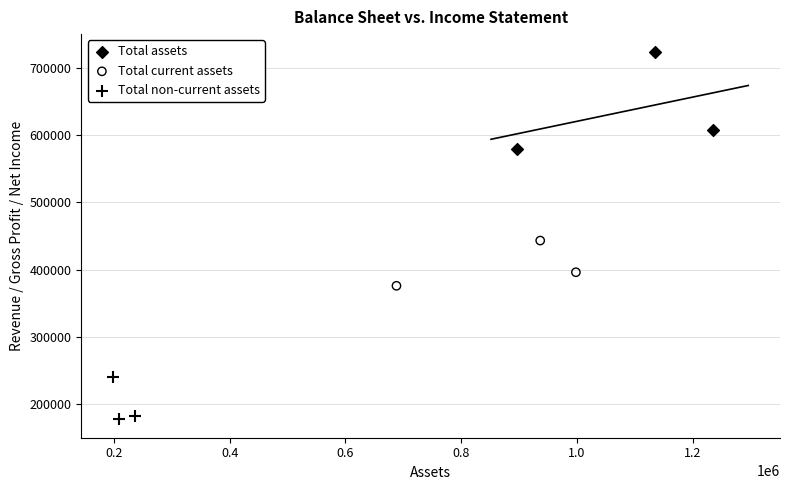

Which series reaches the maximum Y coordinate?

Total assets